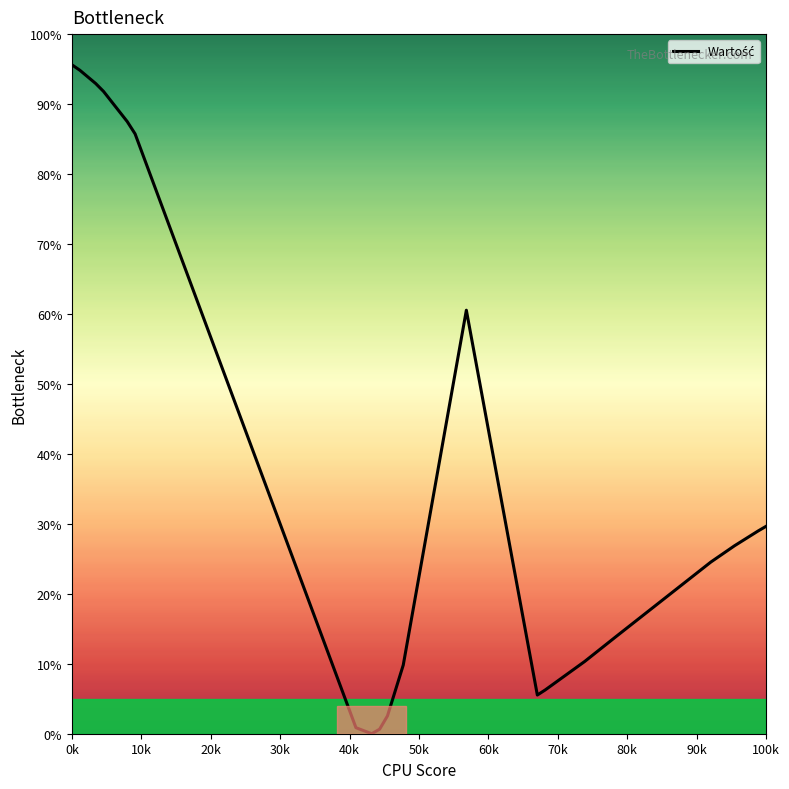

What is the difference between the maximum and minimum values?

95.6